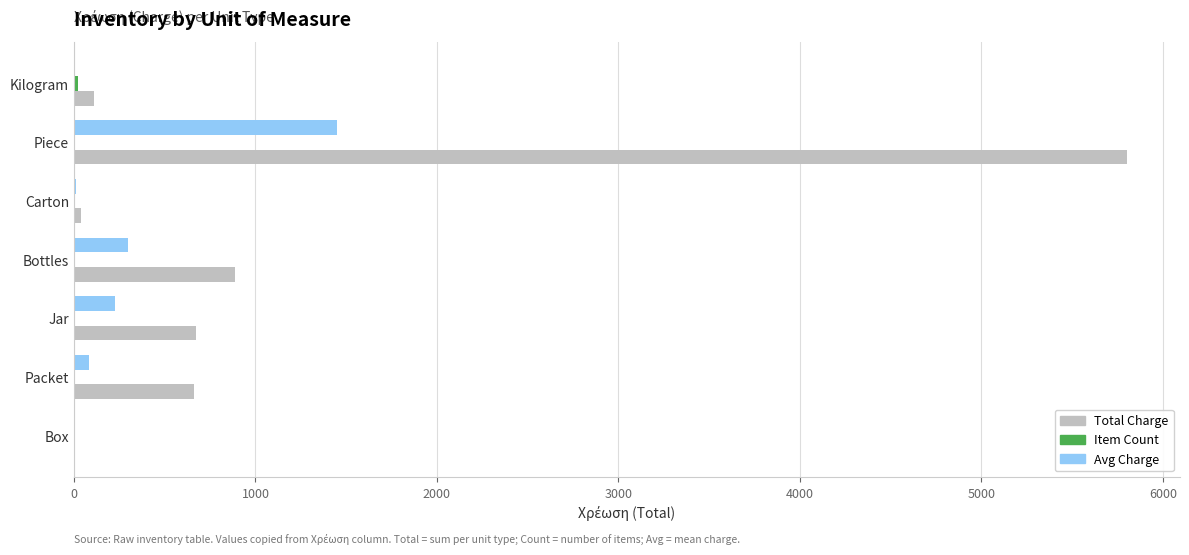

Between Piece and Box, which series saw the biggest shift?

Total Charge